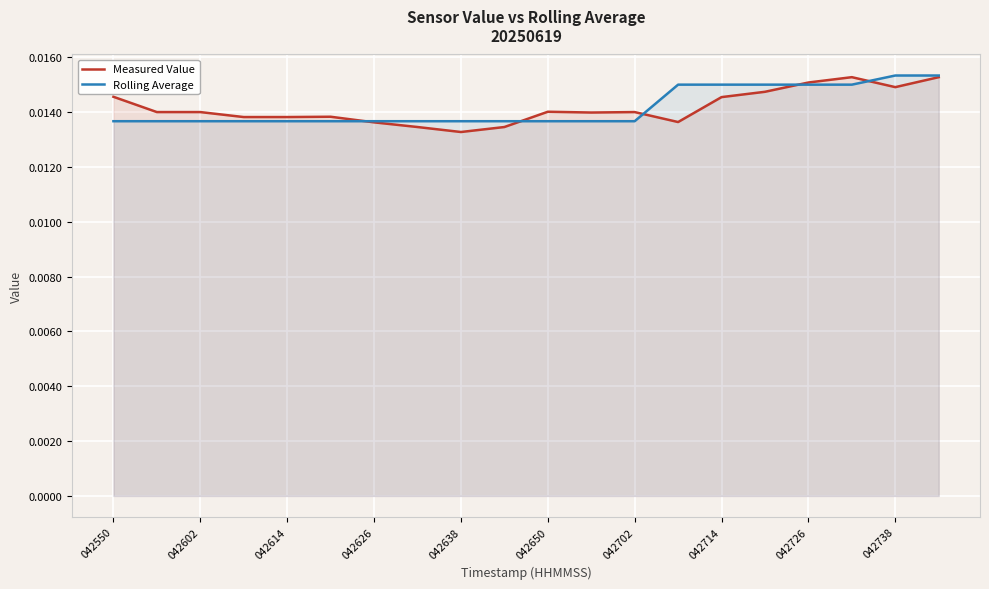

How many lines are shown in the chart?

2